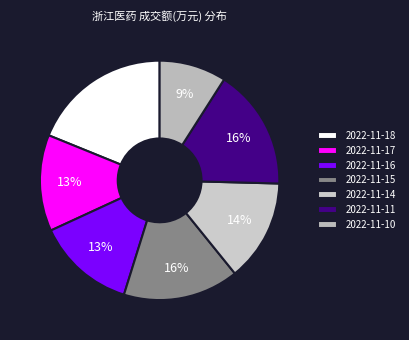

To the nearest percent, what is the difference between the 2022-11-16 and 2022-11-10 slice percentages?

4%